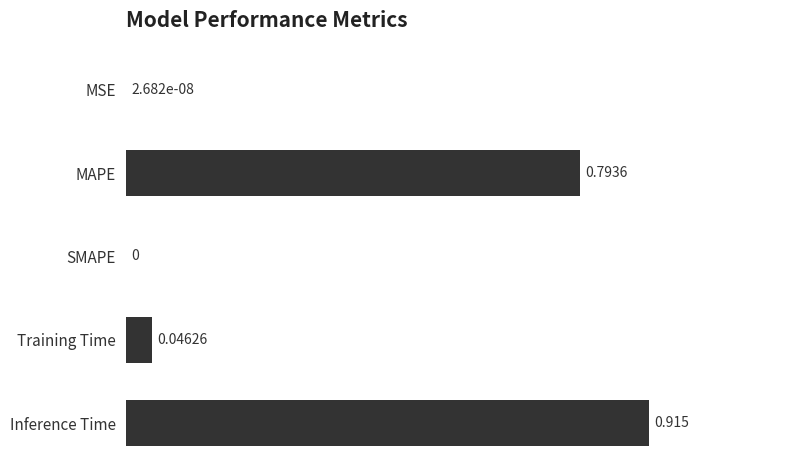

What is the average value?

0.4